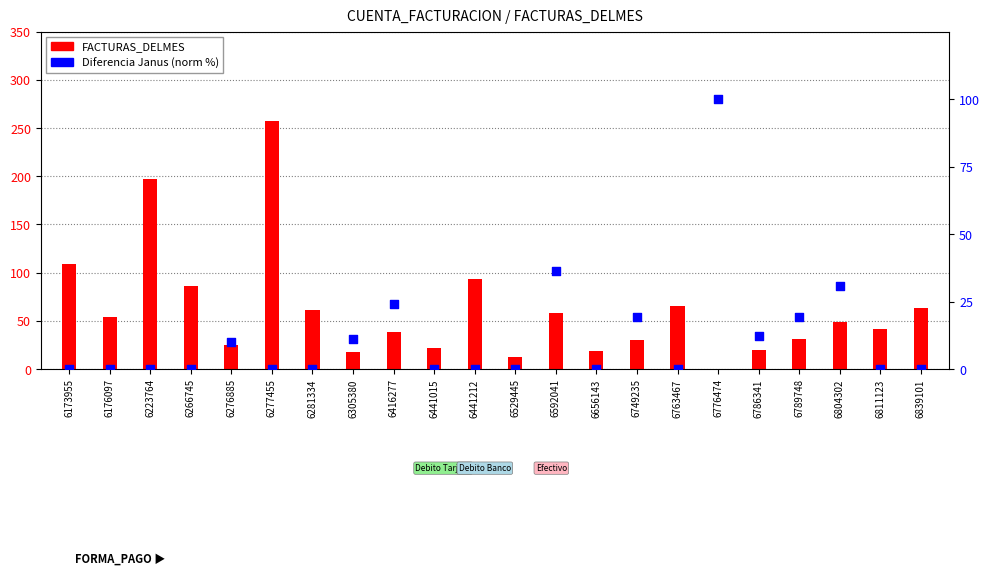

What is the total value across all series at 6529445?

12.3